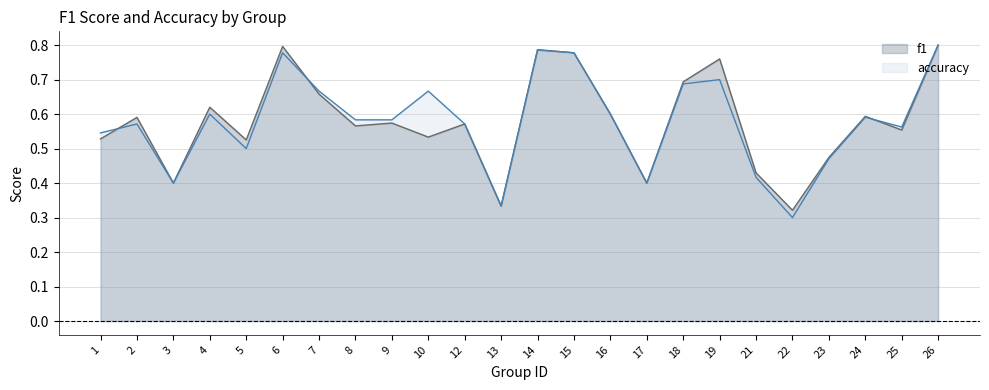

How many lines are shown in the chart?

2